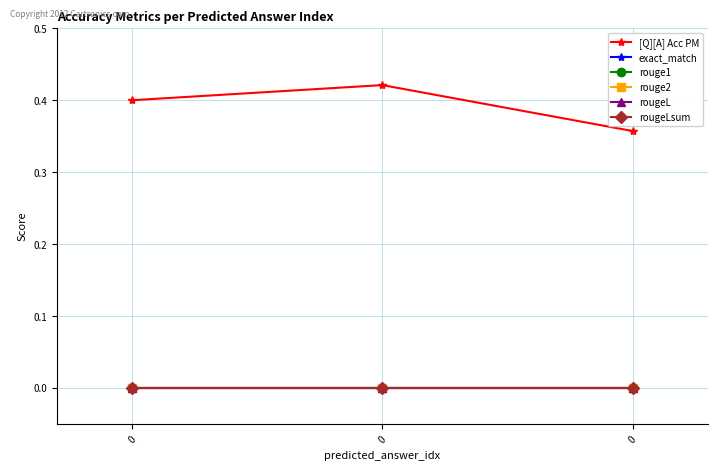

Reading left to right, extract all data points from this chart.

[Q][A] Acc PM: 0.4	0.4	0.4
exact_match: 0.0	0.0	0.0
rouge1: 0.0	0.0	0.0
rouge2: 0.0	0.0	0.0
rougeL: 0.0	0.0	0.0
rougeLsum: 0.0	0.0	0.0